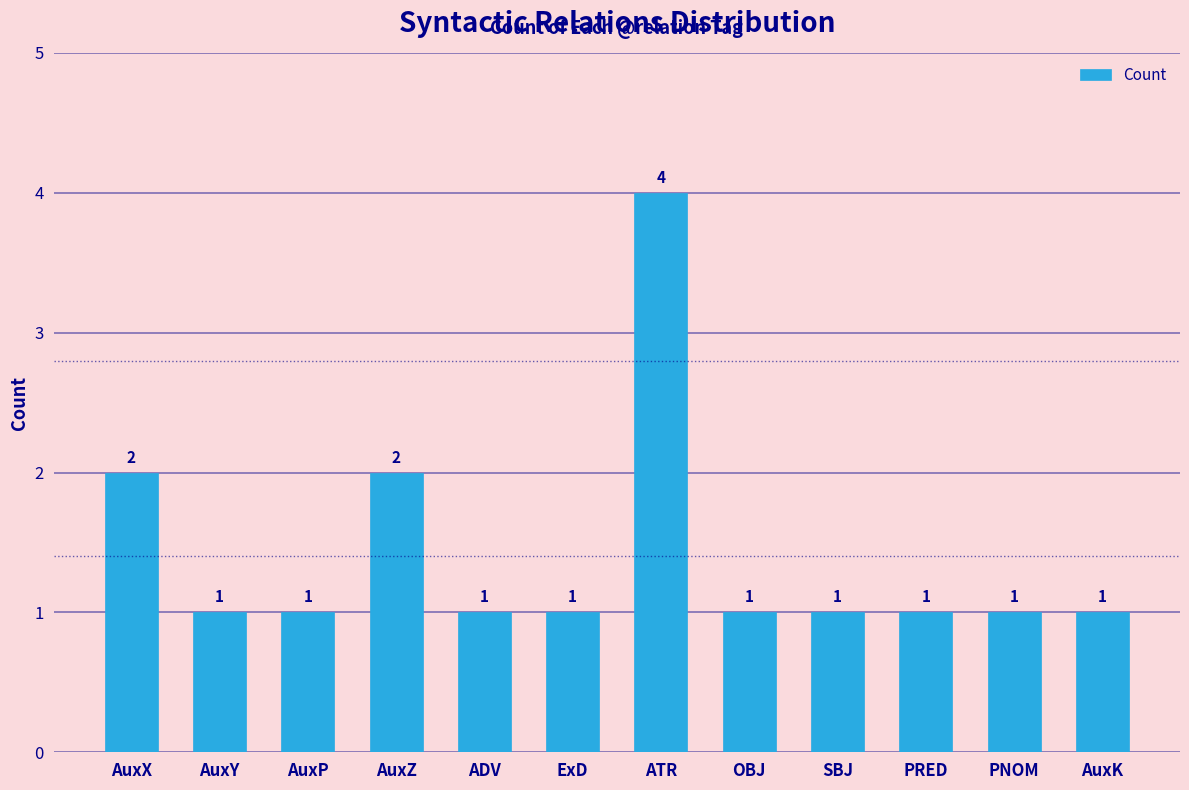

True or false: the data shows 1 at SBJ.

True